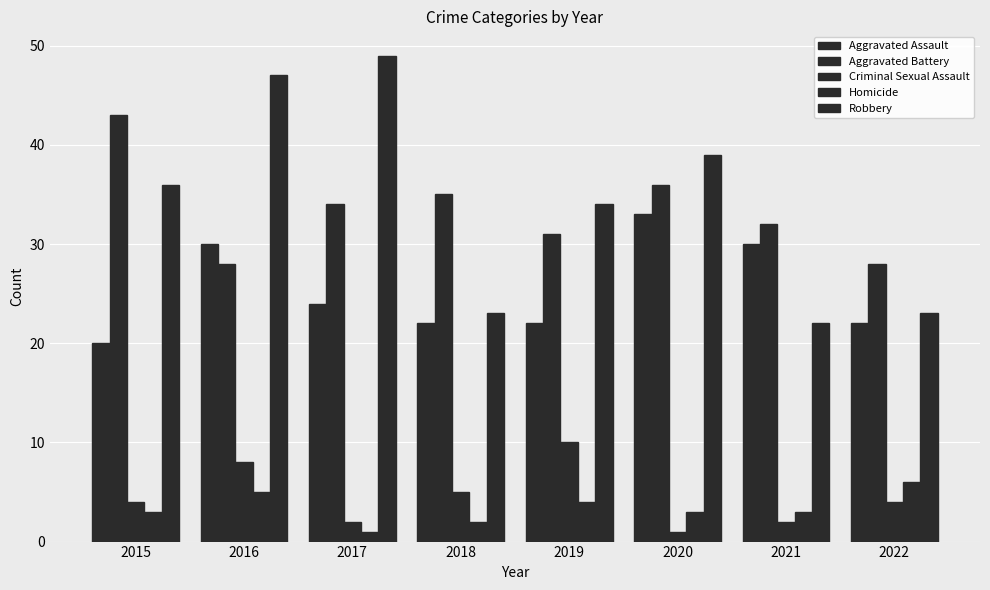

What is the value of the Homicide bar at the 7th from the left?

3